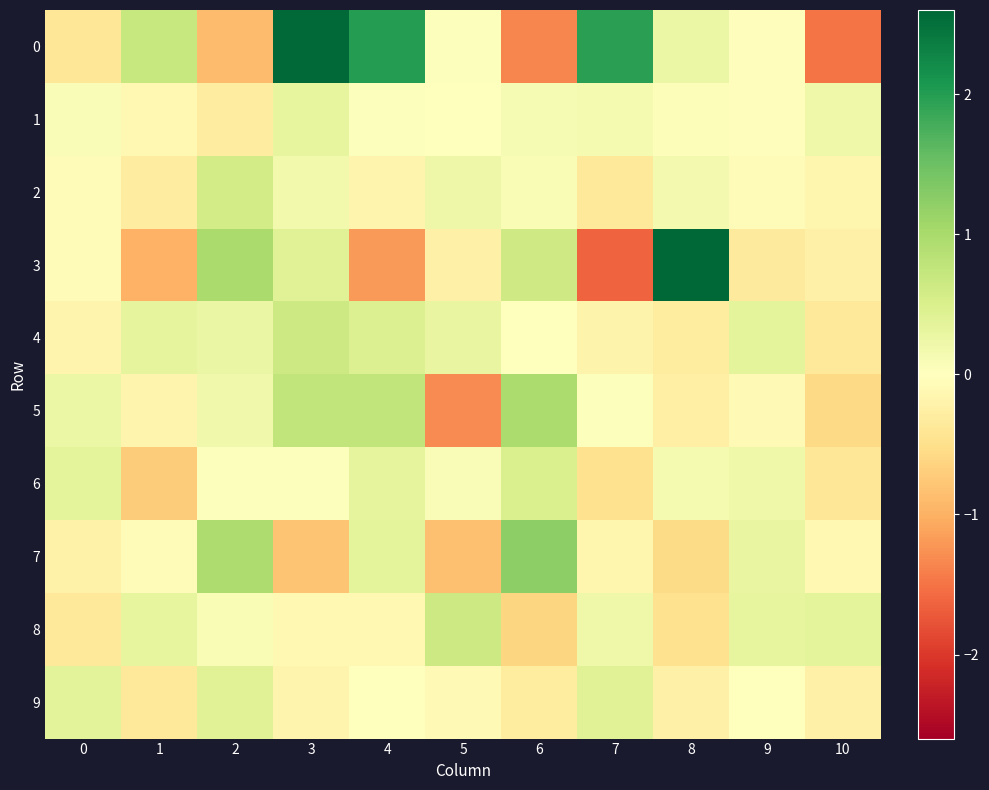

At 10, list the series in order from largest to smallest.

8, 1, 7, 2, 3, 9, 4, 6, 5, 0